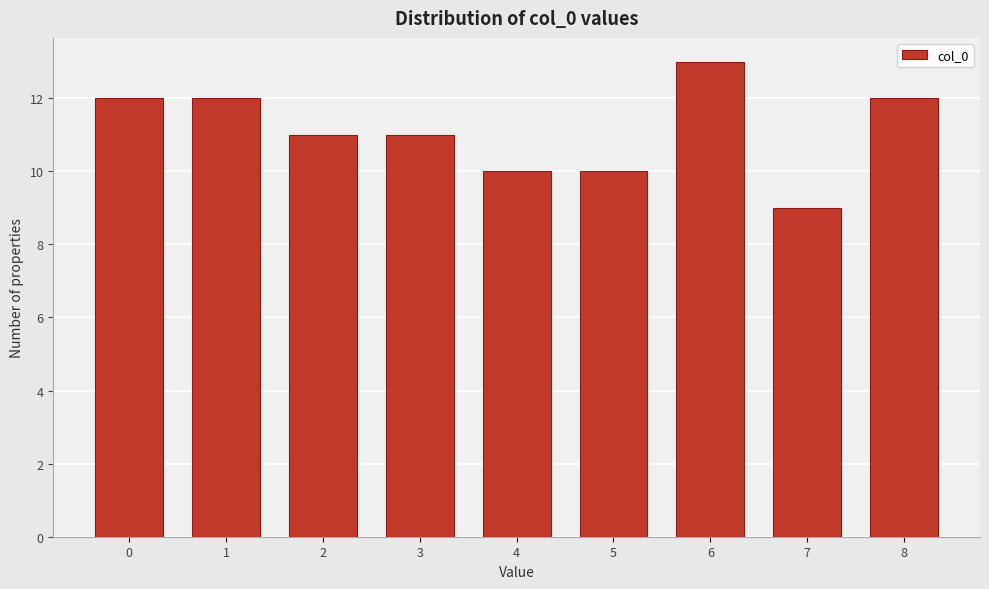

Reading right to left, transcribe all the data shown in this chart.

12	9	13	10	10	11	11	12	12